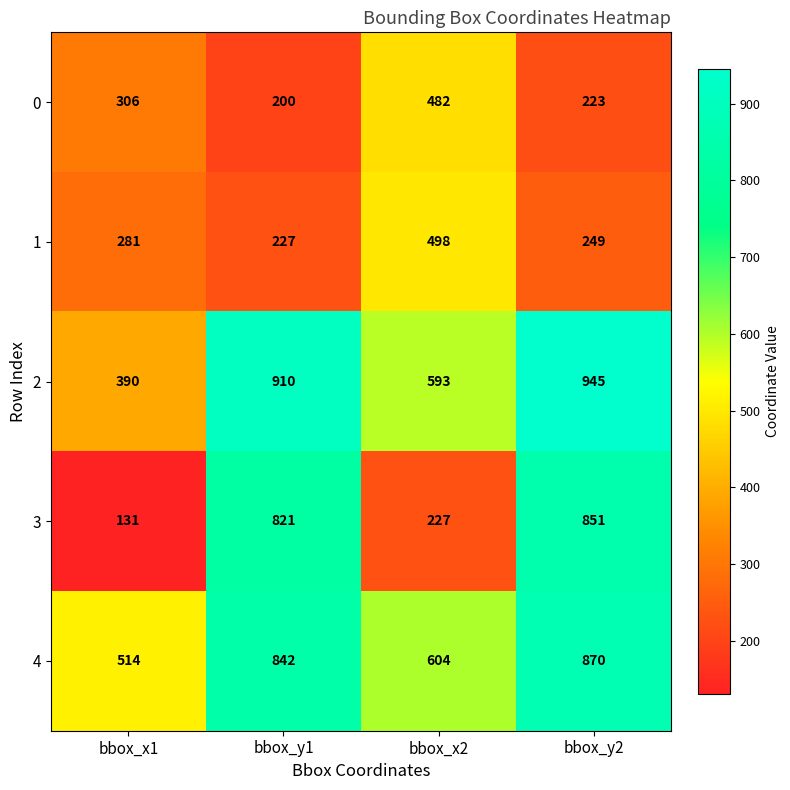

How many data points in 0 are less than 306?

2